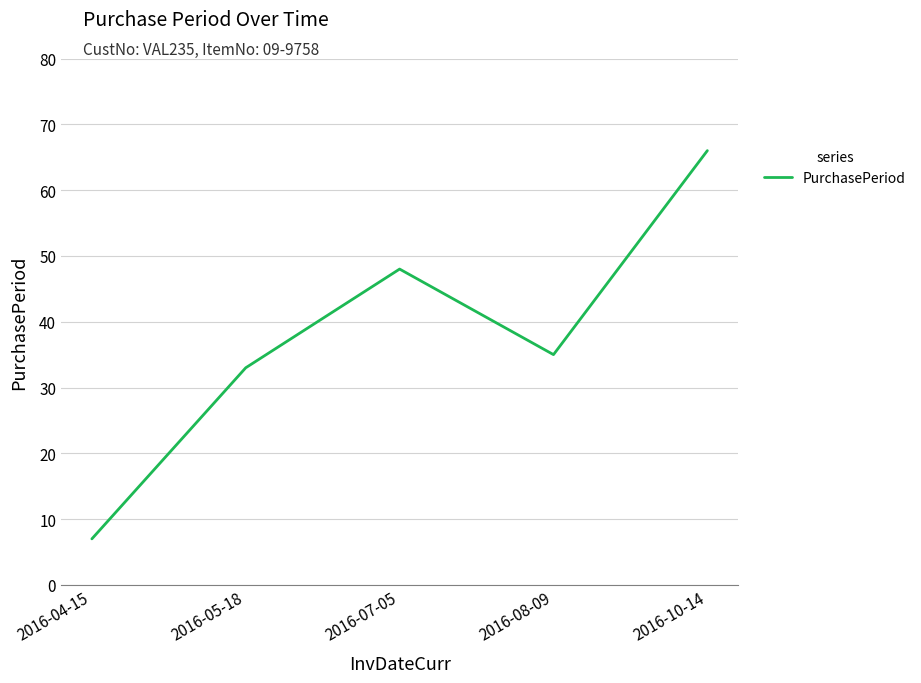

At which category does the data reach its first local valley?

2016-08-09